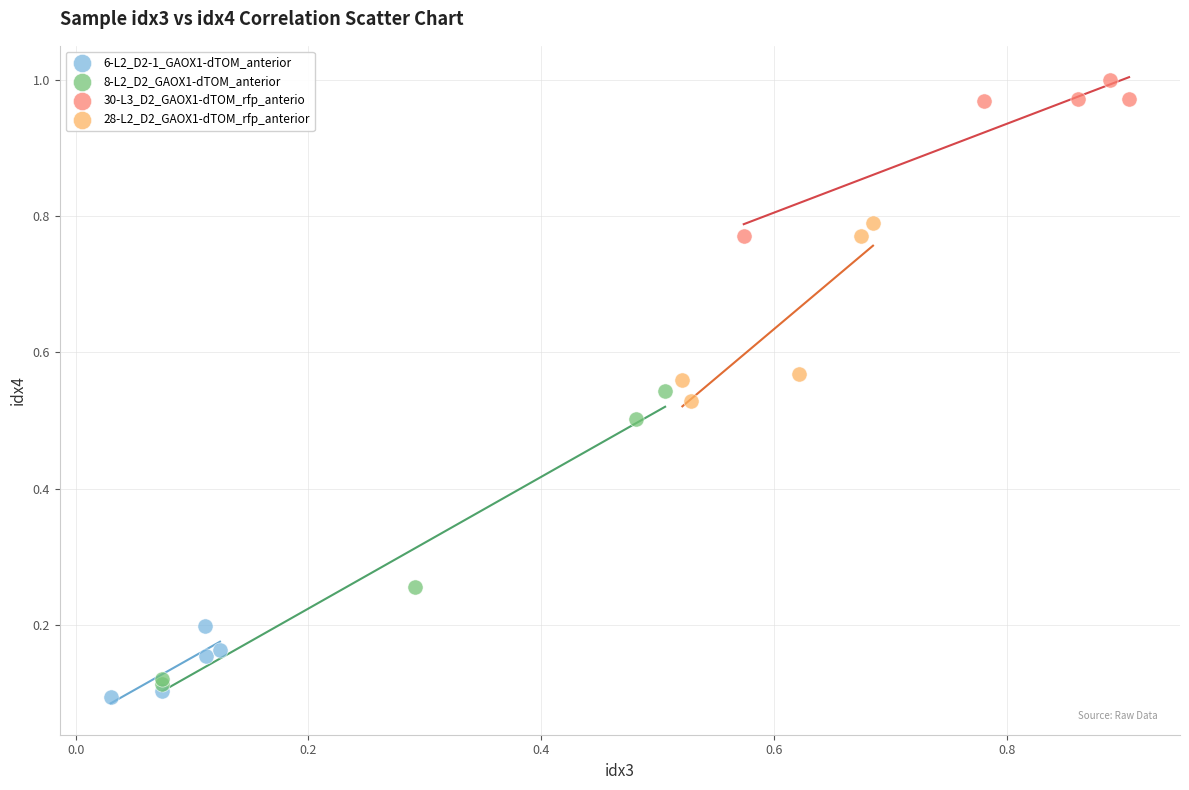

Which series reaches the maximum Y coordinate?

30-L3_D2_GAOX1-dTOM_rfp_anterio